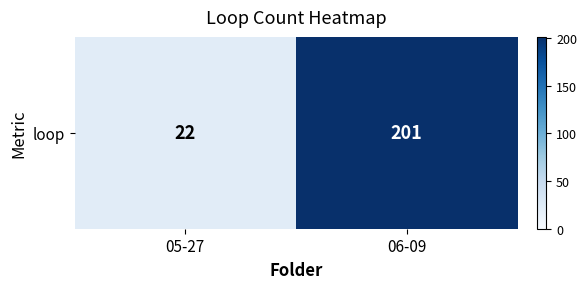

What is the minimum value shown in the chart?

22